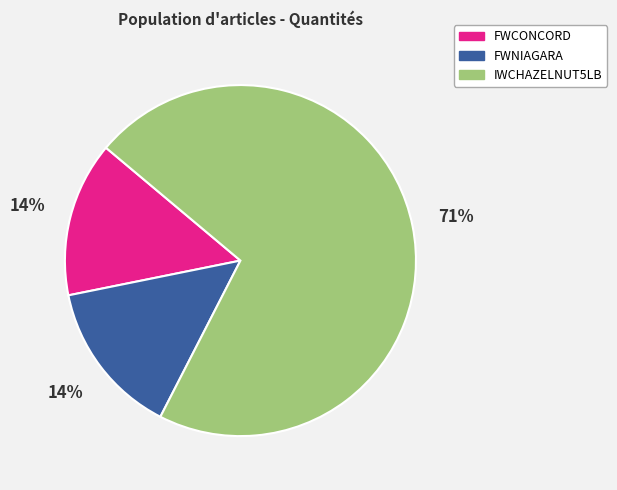

Which has a higher value, IWCHAZELNUT5LB or FWCONCORD?

IWCHAZELNUT5LB